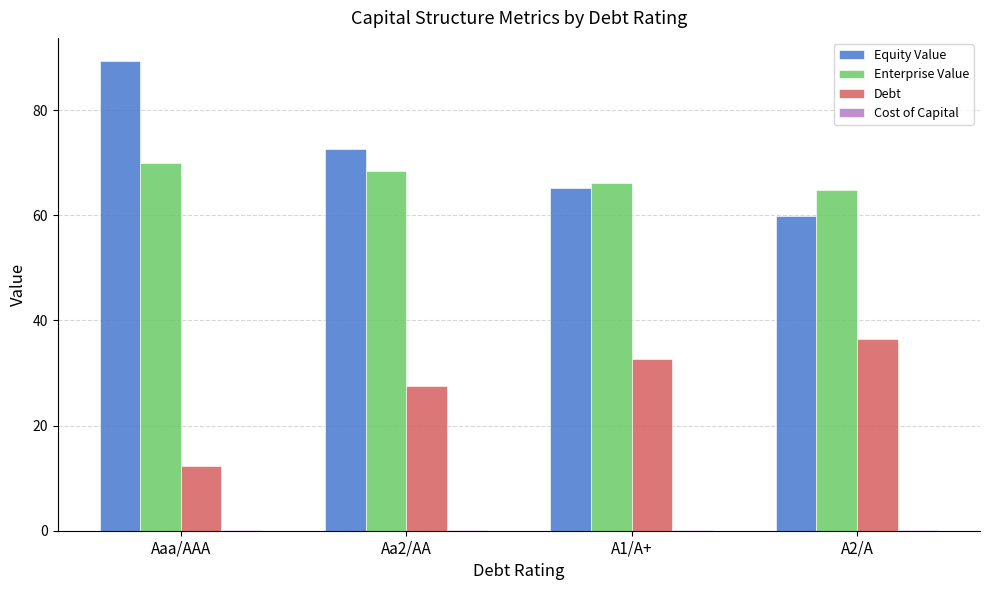

The value of Debt at Aaa/AAA is 3.1. True or false?

False